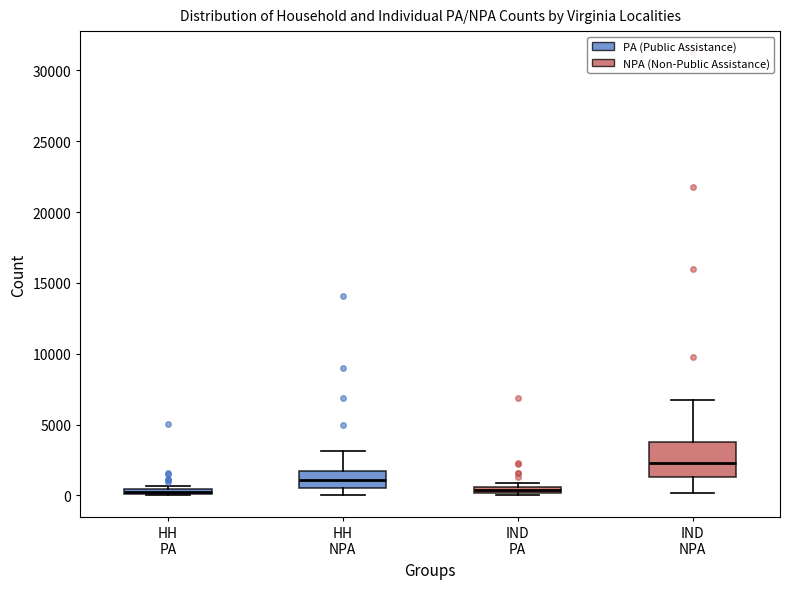

Which box is the tallest, from its lower edge to its upper edge?

IND NPA